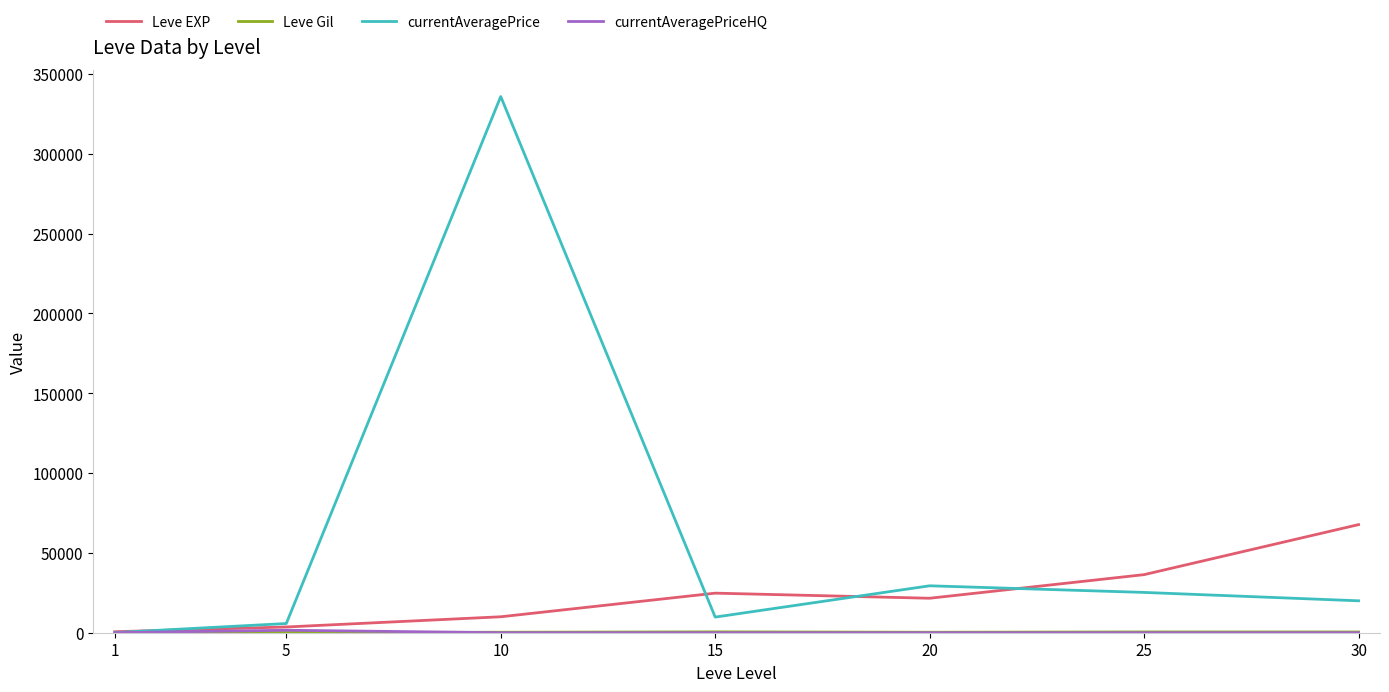

Which series has the largest total across all categories?

currentAveragePrice